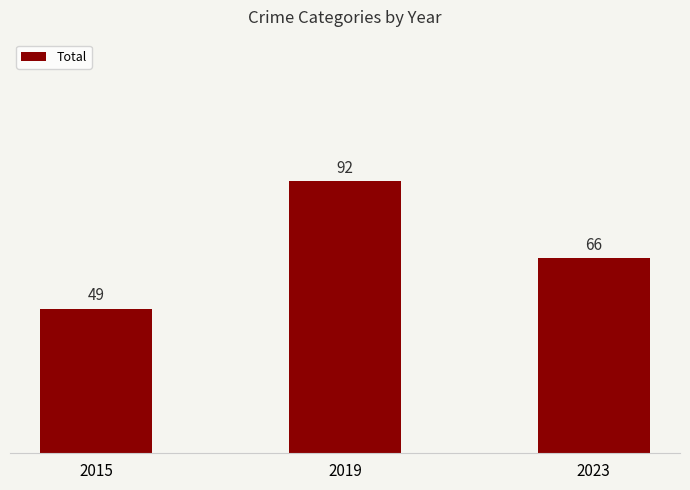

List the labels in order of value, smallest first.

2015, 2023, 2019